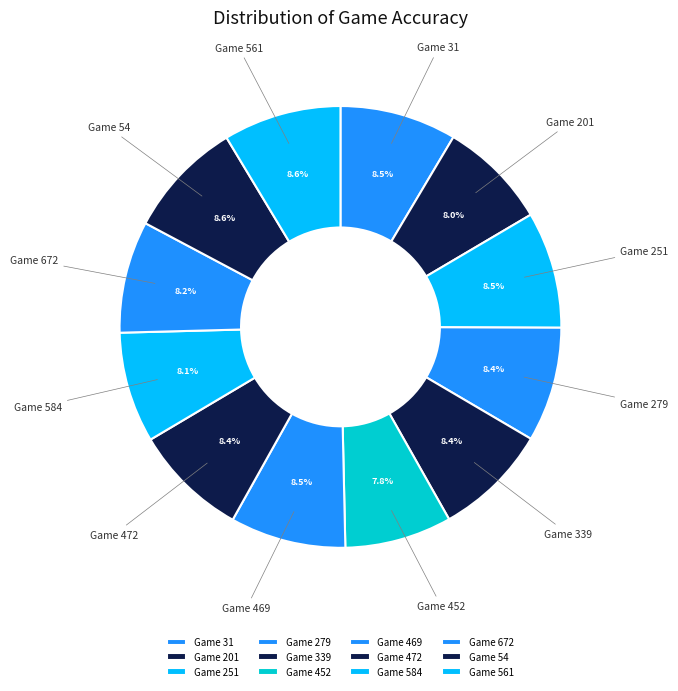

Count the number of slices in the pie.

12